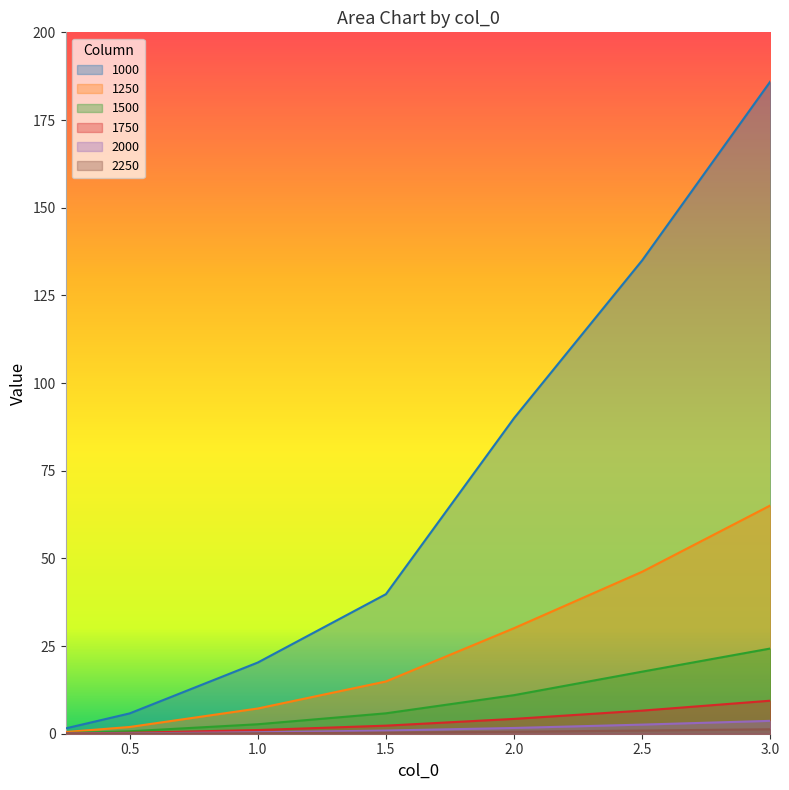

How many lines are shown in the chart?

6